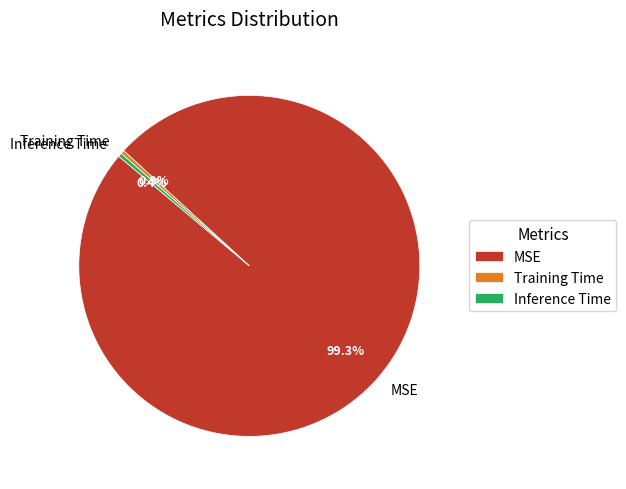

Combined, what portion of the pie is Inference Time and MSE?

99.7%